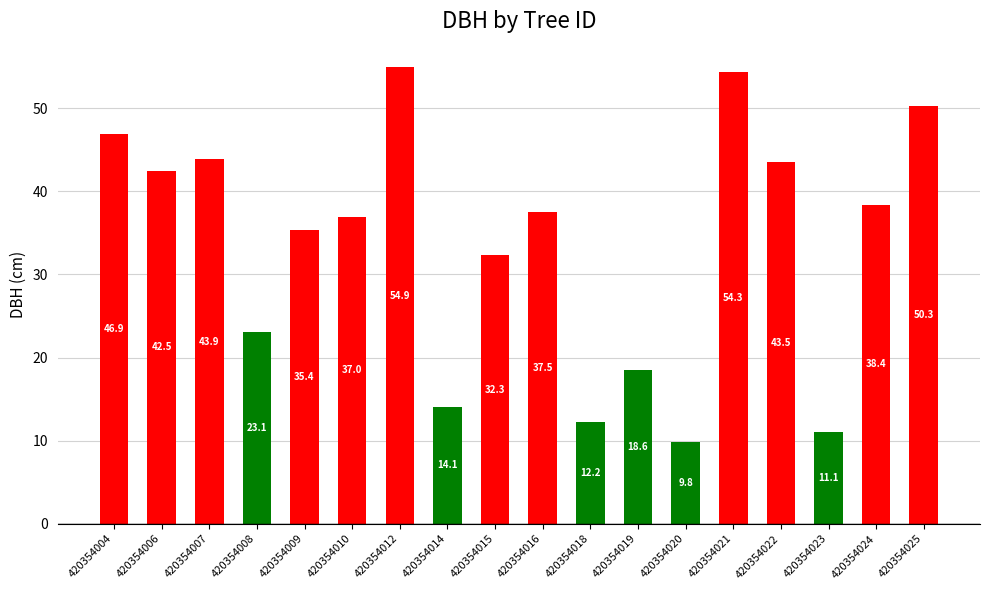

List the labels in order of value, smallest first.

420354020, 420354023, 420354018, 420354014, 420354019, 420354008, 420354015, 420354009, 420354010, 420354016, 420354024, 420354006, 420354022, 420354007, 420354004, 420354025, 420354021, 420354012